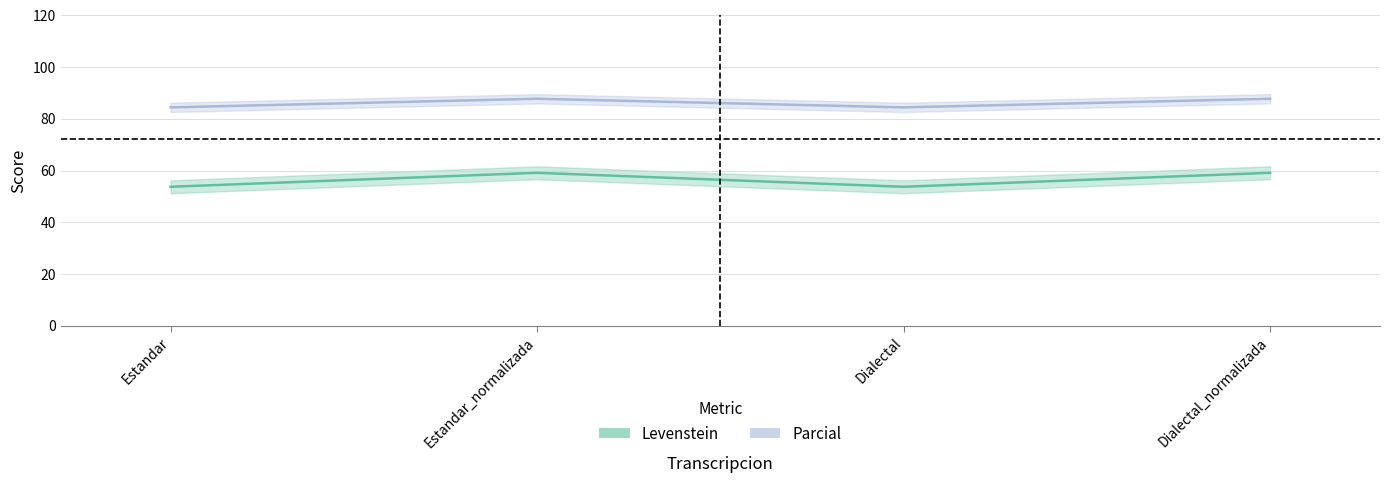

Reading left to right, what are all the values shown in this chart?

Levenstein: Estandar=53.7	Estandar_normalizada=59.1	Dialectal=53.7	Dialectal_normalizada=59.1
Parcial: Estandar=84.4	Estandar_normalizada=87.7	Dialectal=84.4	Dialectal_normalizada=87.7